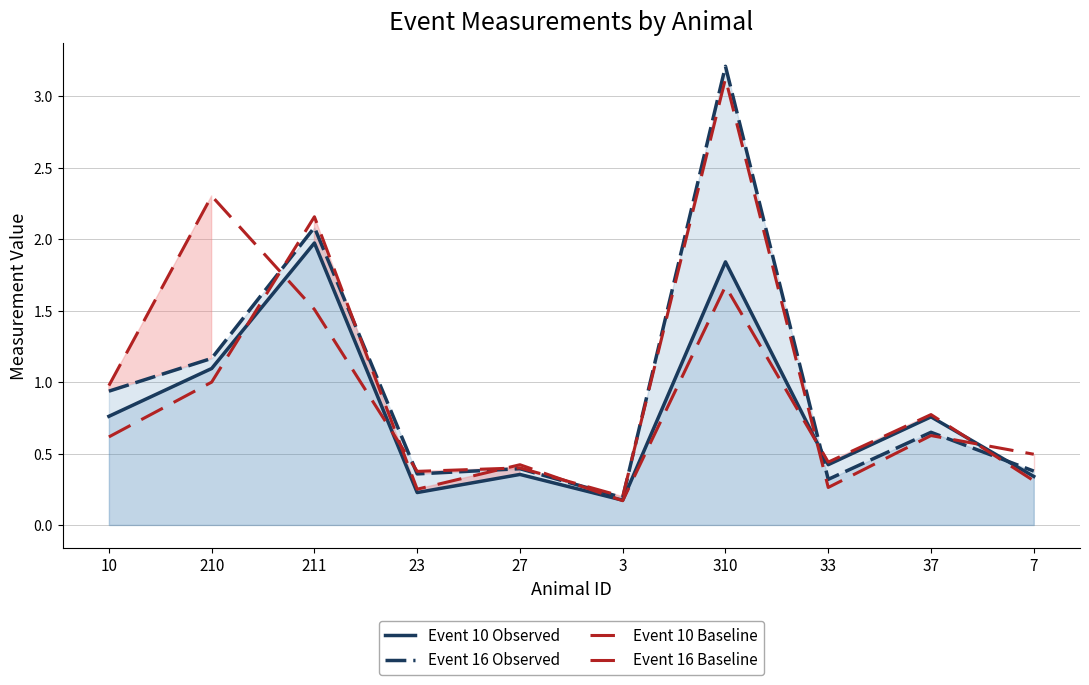

Rank the series by their maximum value, from lowest to highest.

Event 10 Observed, Event 10 Baseline, Event 16 Baseline, Event 16 Observed